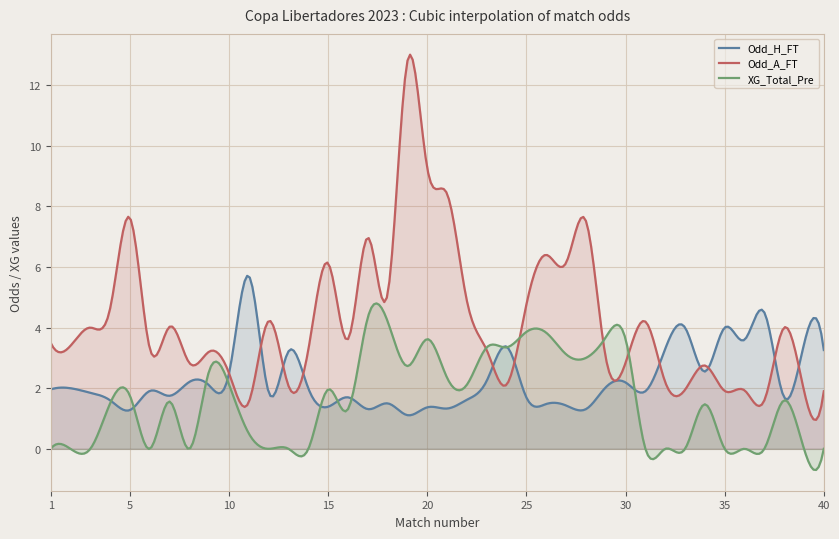

True or false: XG_Total_Pre has a value of -2.6 at 2.

False